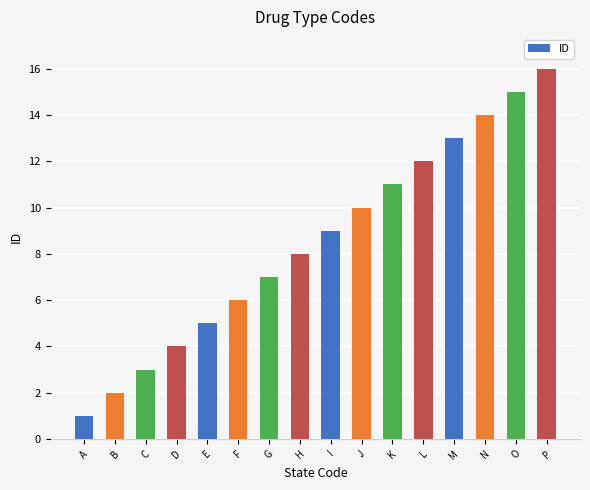

List the labels in order of value, smallest first.

A, B, C, D, E, F, G, H, I, J, K, L, M, N, O, P